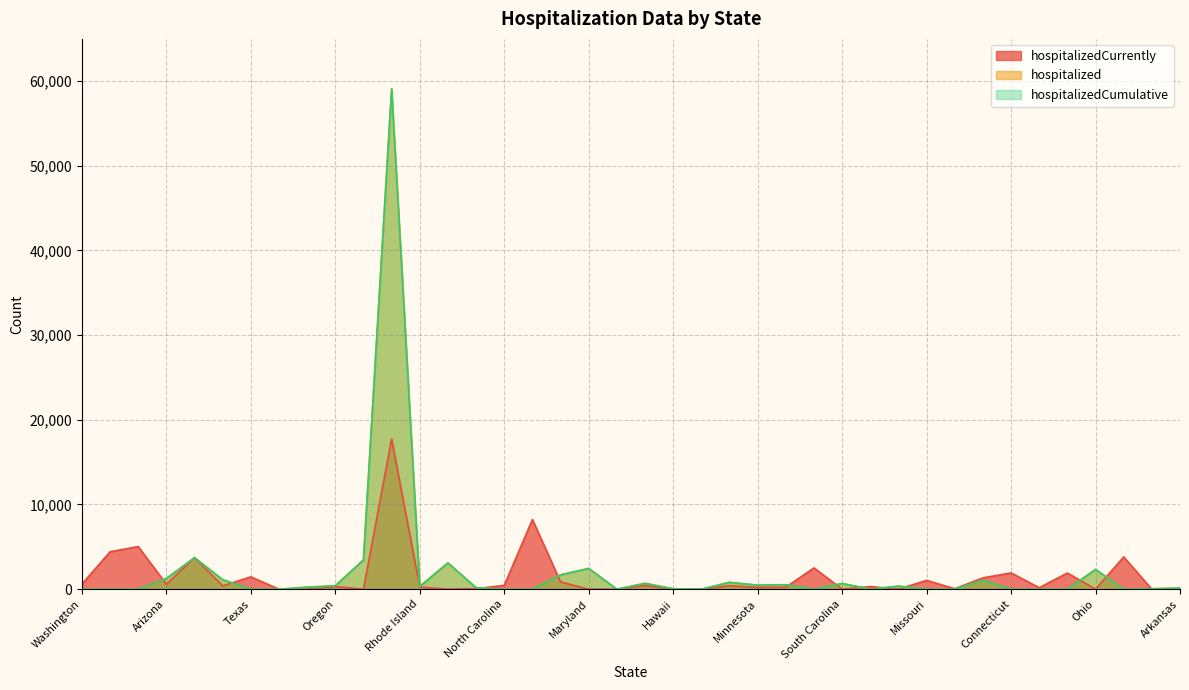

Count the number of data series in this chart.

3